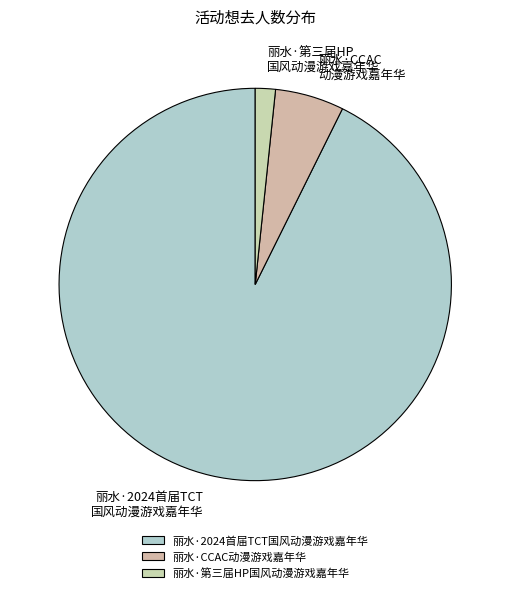

How many slices are in this pie chart?

3